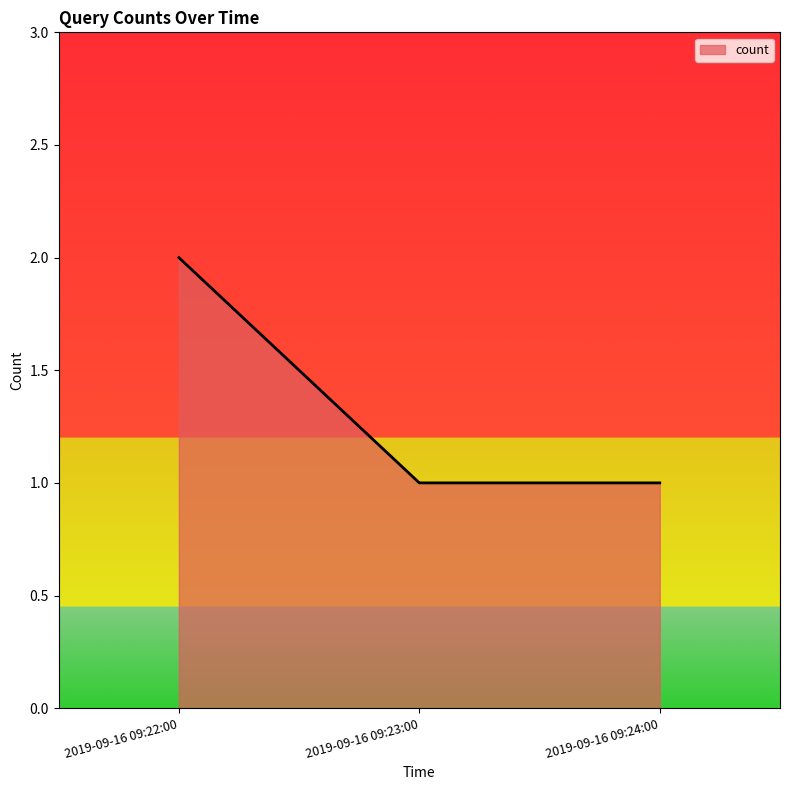

Approximately how many times larger is the value at 2019-09-16 09:23:00 compared to 2019-09-16 09:22:00?

0.5